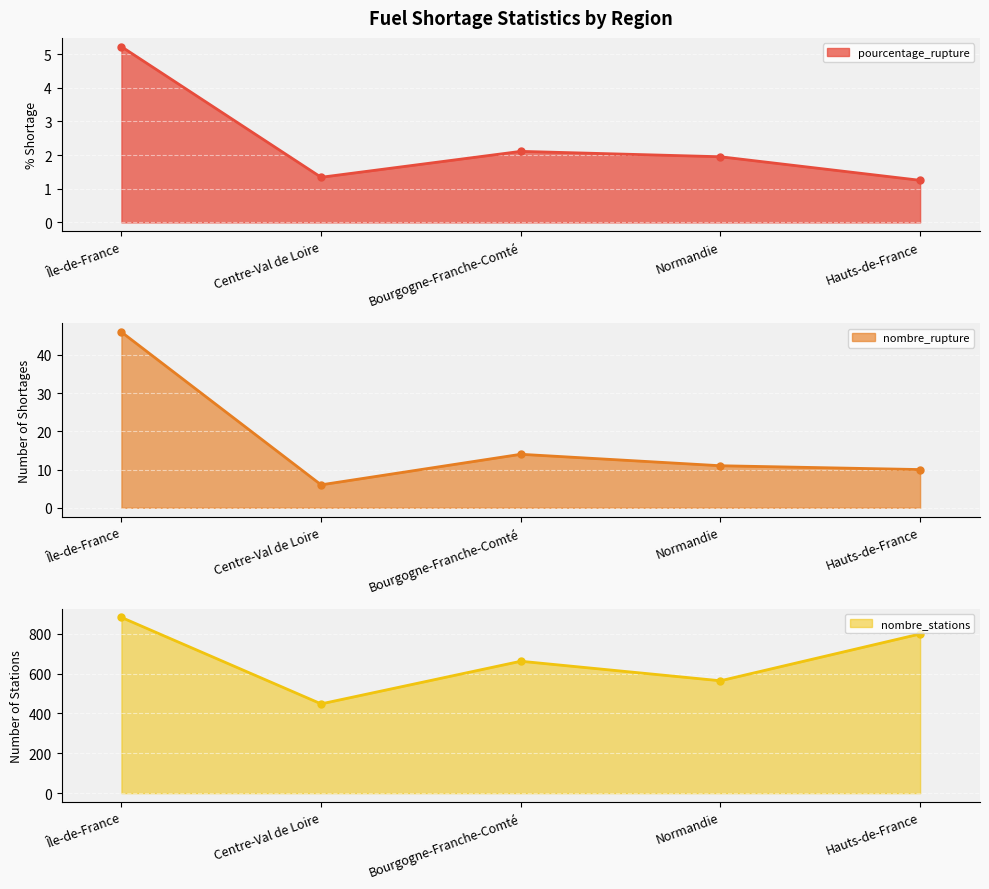

What is the value of the nombre_rupture point at the 3rd from the left?

14